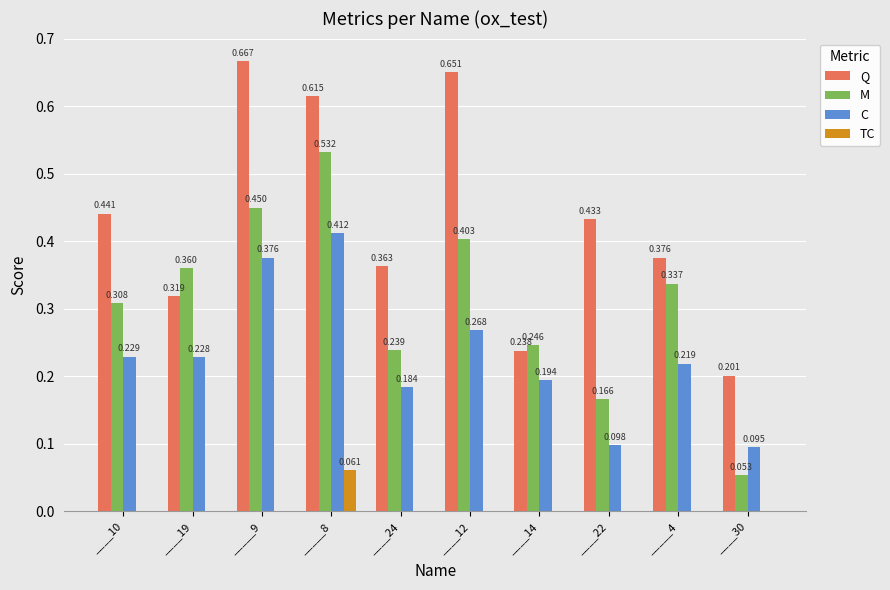

Which series changed the most between ____10 and ____19?

Q